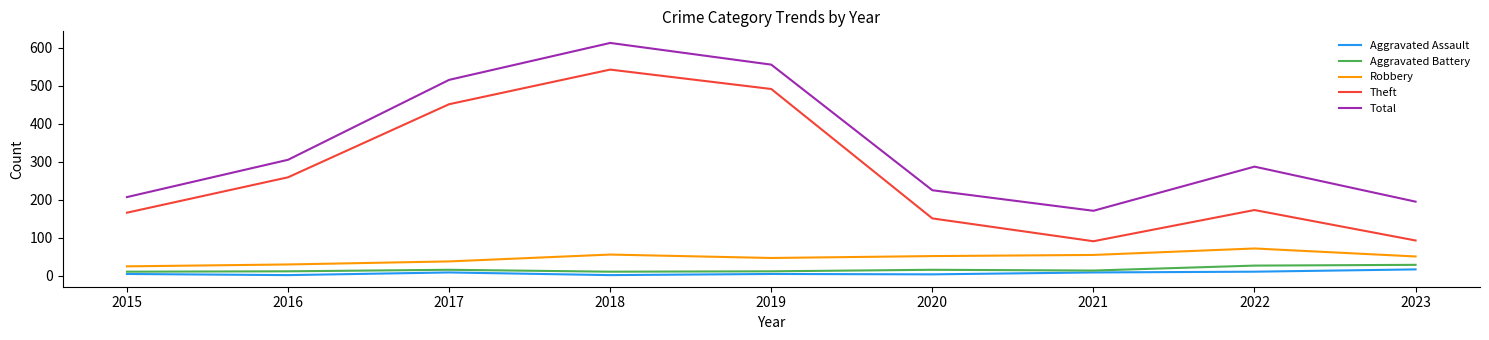

Which series has the largest total across all categories?

Total